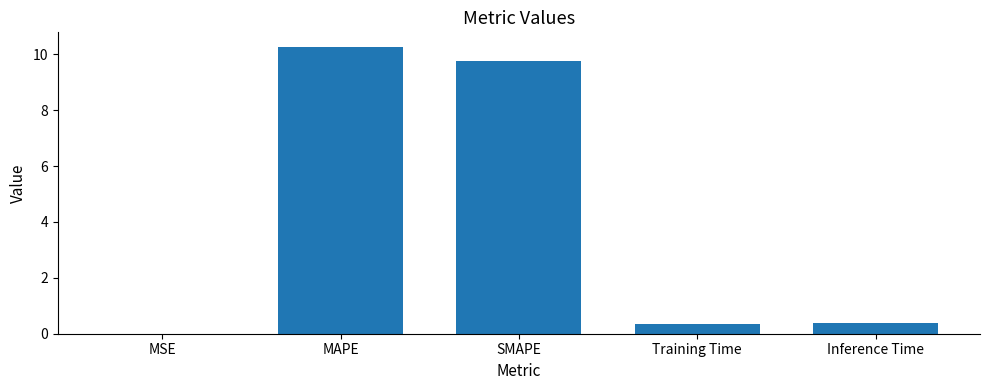

What is the sum of the values at Training Time and SMAPE?

10.1